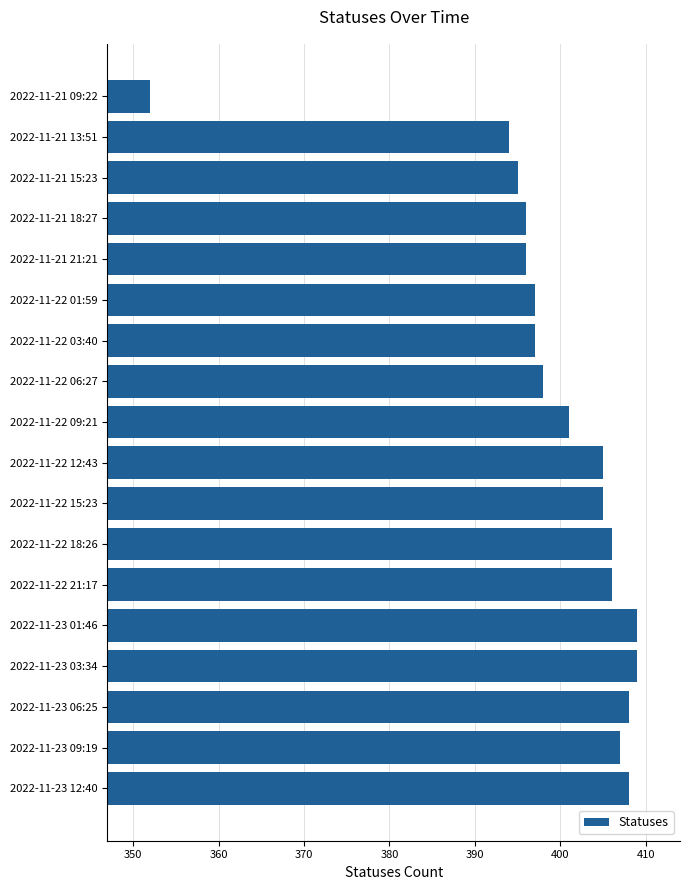

The value at 2022-11-21 13:51 is 106. True or false?

False